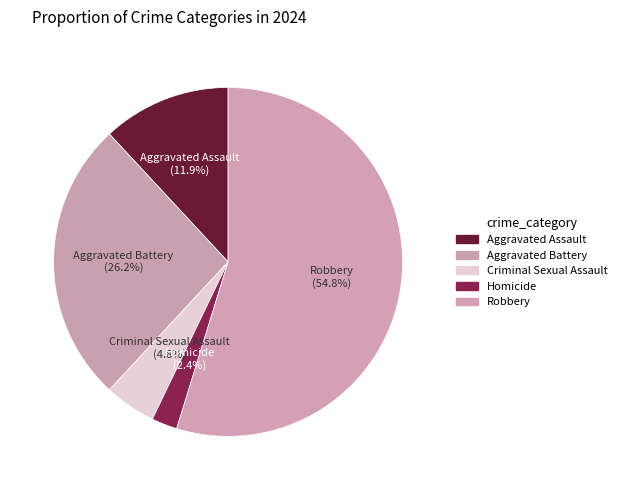

What percentage is the Criminal Sexual Assault slice, to the nearest percent?

5%